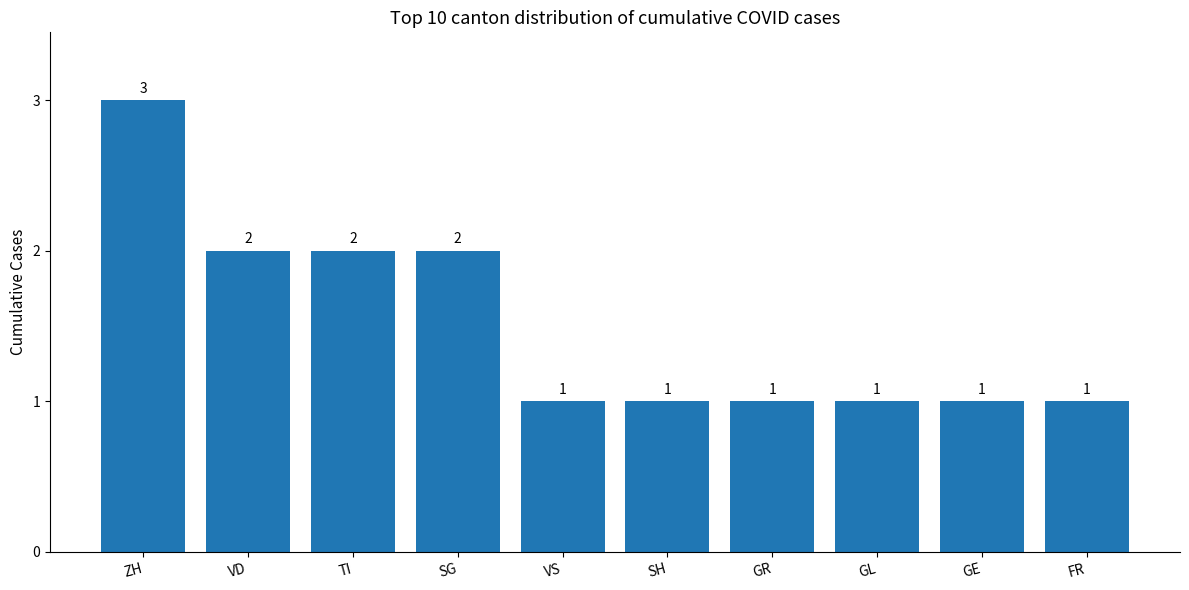

Count the values in the range 1 to 2.

9